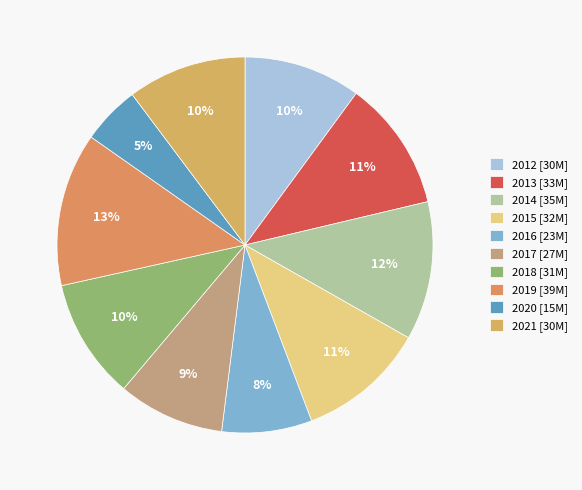

To the nearest percent, what is the difference between the largest and smallest slice percentages?

8%